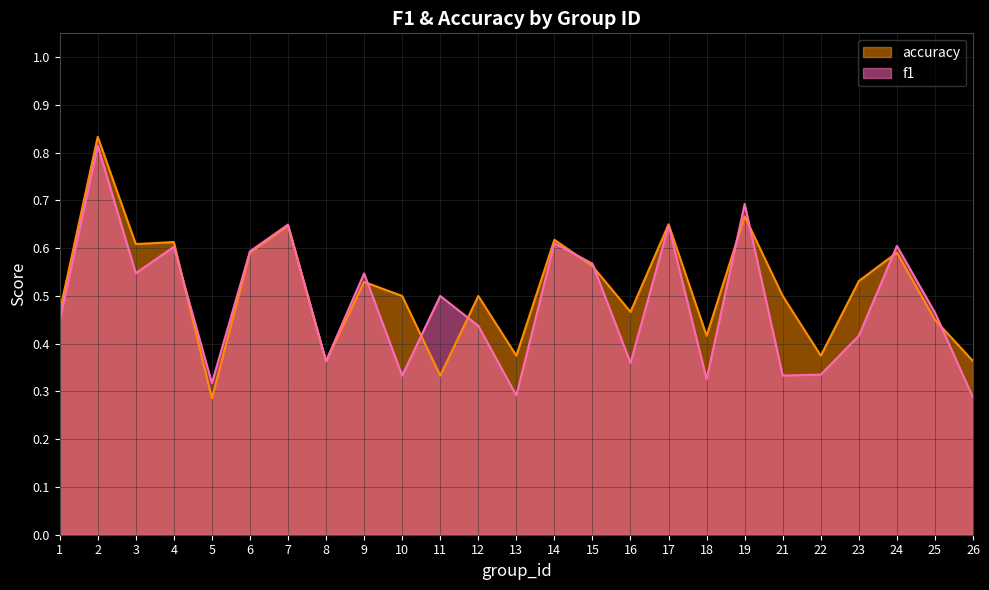

List the labels in order of accuracy value, smallest first.

5, 11, 8, 26, 13, 22, 18, 25, 1, 16, 10, 12, 21, 9, 23, 15, 6, 24, 3, 4, 14, 7, 17, 19, 2